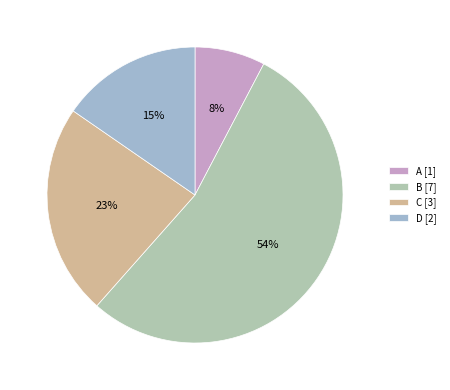

Which category has the biggest portion of the pie?

B